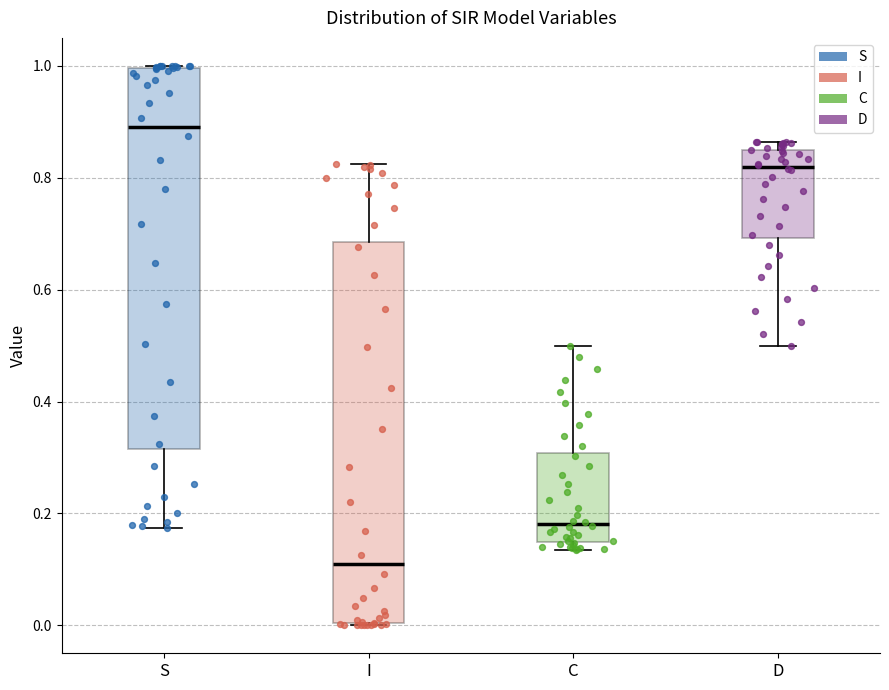

Reading left to right, transcribe this box plot: for each box, give where its median line is, the range the box spans, and where its two whiskers end, as read against the y-axis. The values are not printed on the chart, so give them approximately, as read against the axis.

S: median 0.90, box 0.32 to 1.00, whiskers 0.18 to 1.00
I: median 0.10, box 0.00 to 0.68, whiskers 0.00 to 0.82
C: median 0.18, box 0.14 to 0.30, whiskers 0.14 (just below the box's lower edge) to 0.50
D: median 0.82, box 0.70 to 0.86, whiskers 0.50 to 0.86 (just above the box's upper edge)